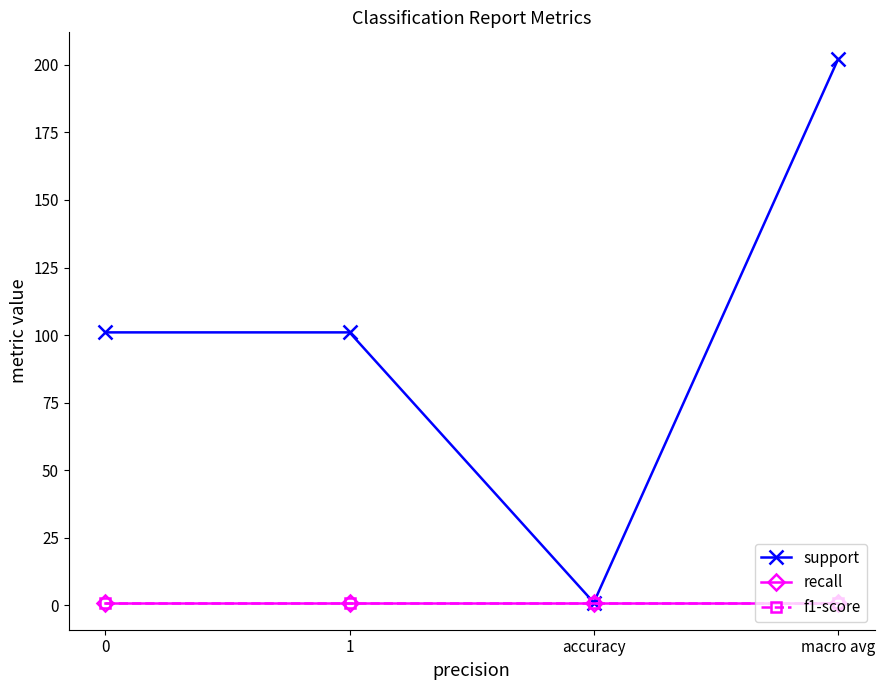

What is the maximum value for support?

202